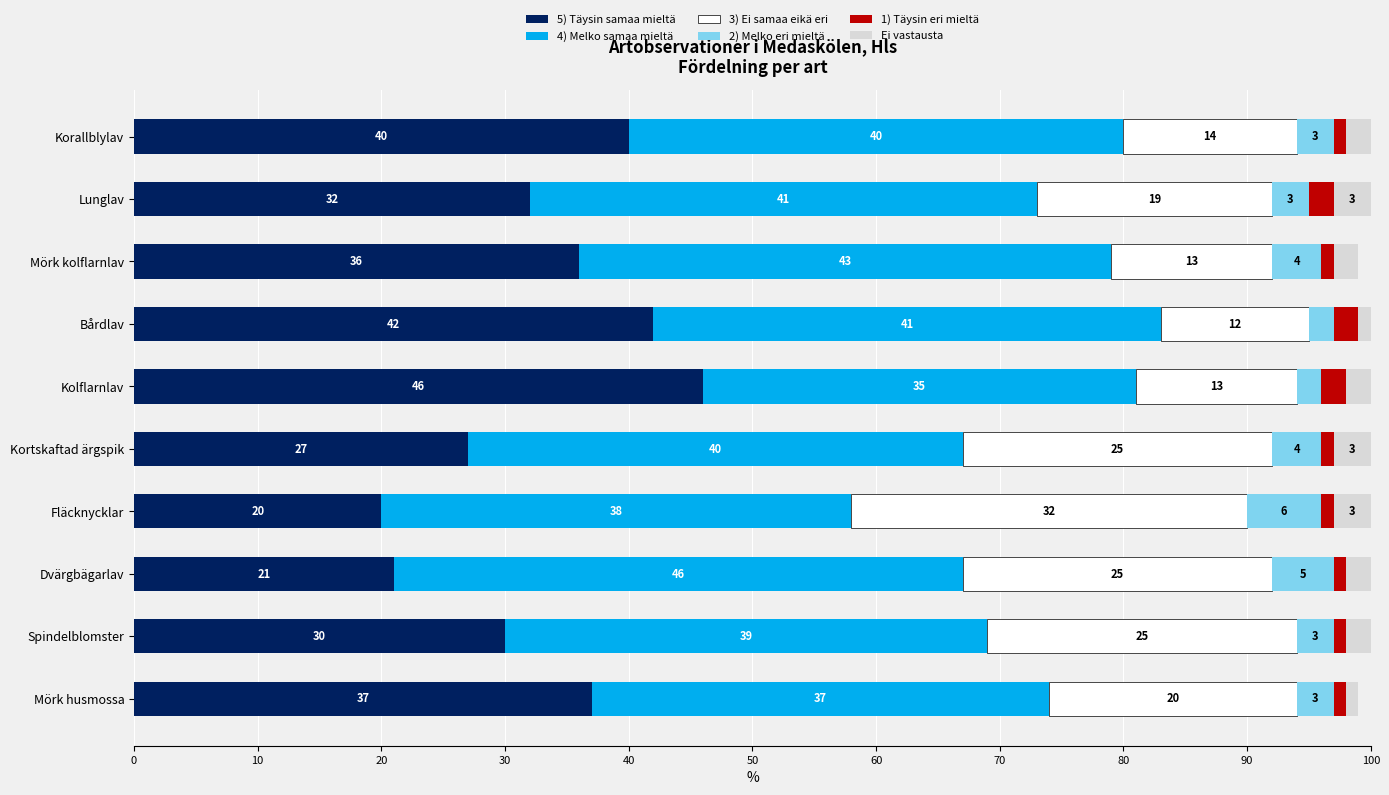

The value of 5) Täysin samaa mieltä at Mörk kolflarnlav is 61. True or false?

False